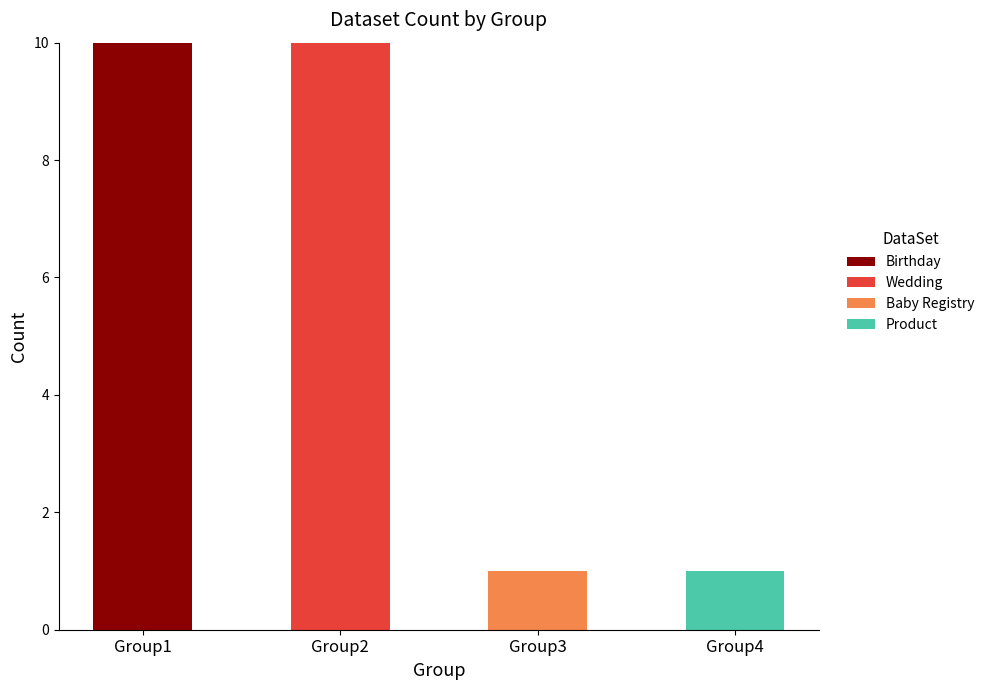

True or false: Birthday has a value of 16 at Group1.

False